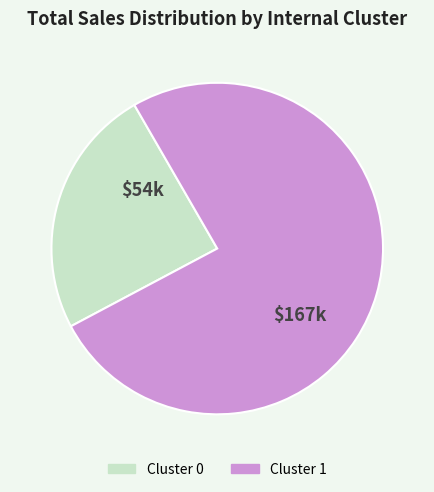

The Cluster 1 slice represents 76% of the pie. True or false?

True